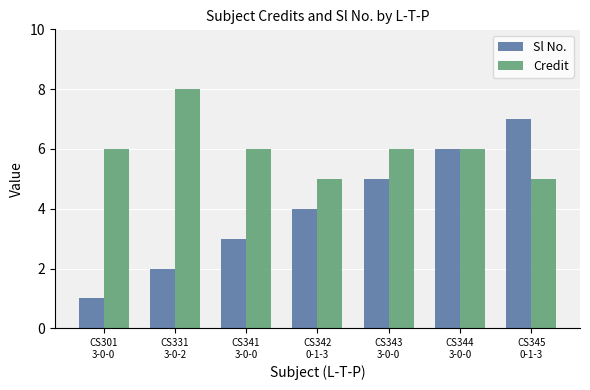

Which series has the largest range (max minus min)?

Sl No.